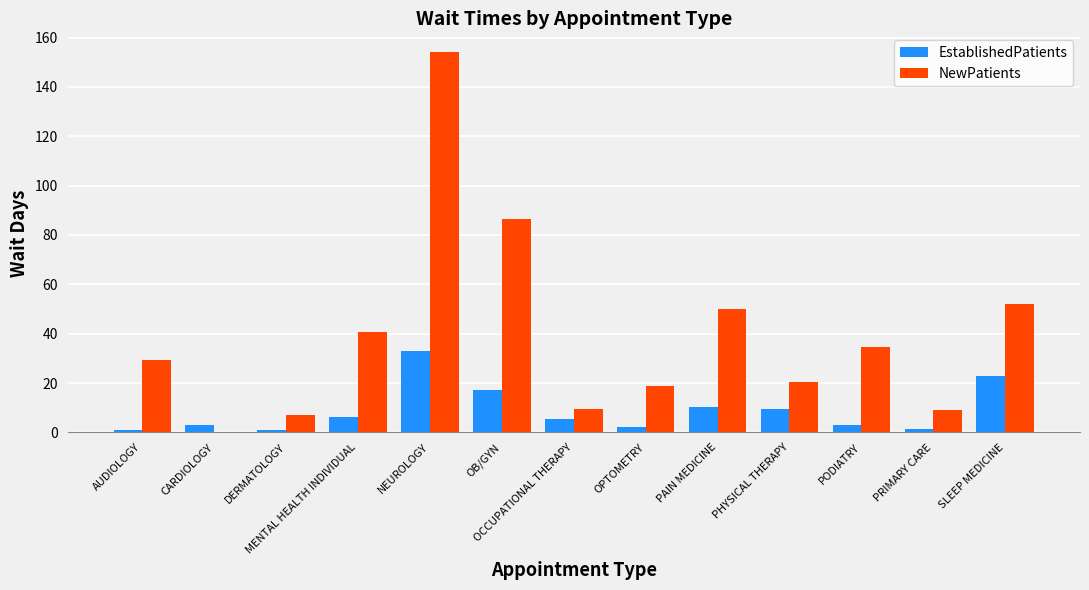

At which category is the sum across all series the highest?

NEUROLOGY